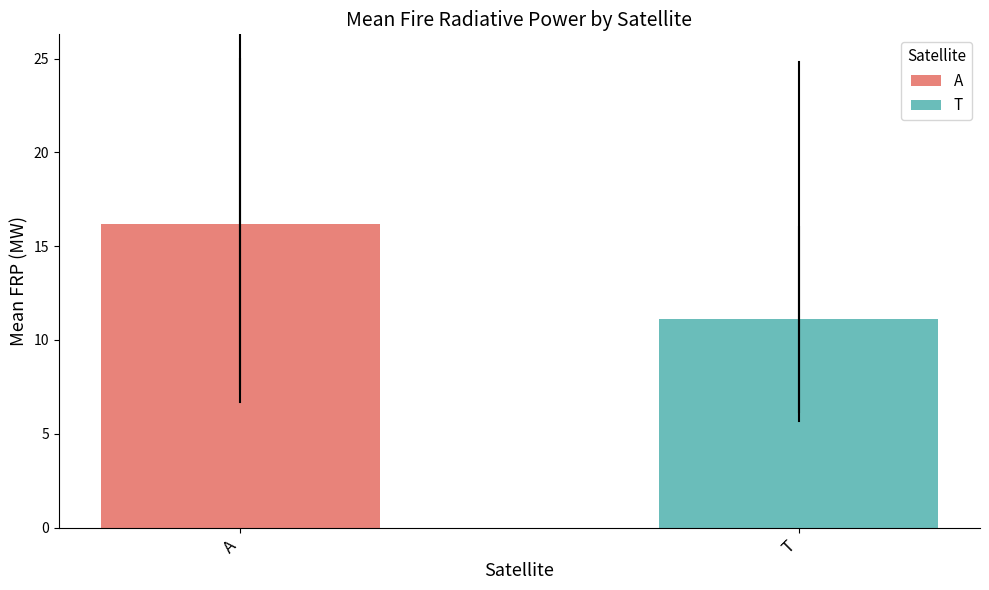

Which category has the lowest value across all series?

T